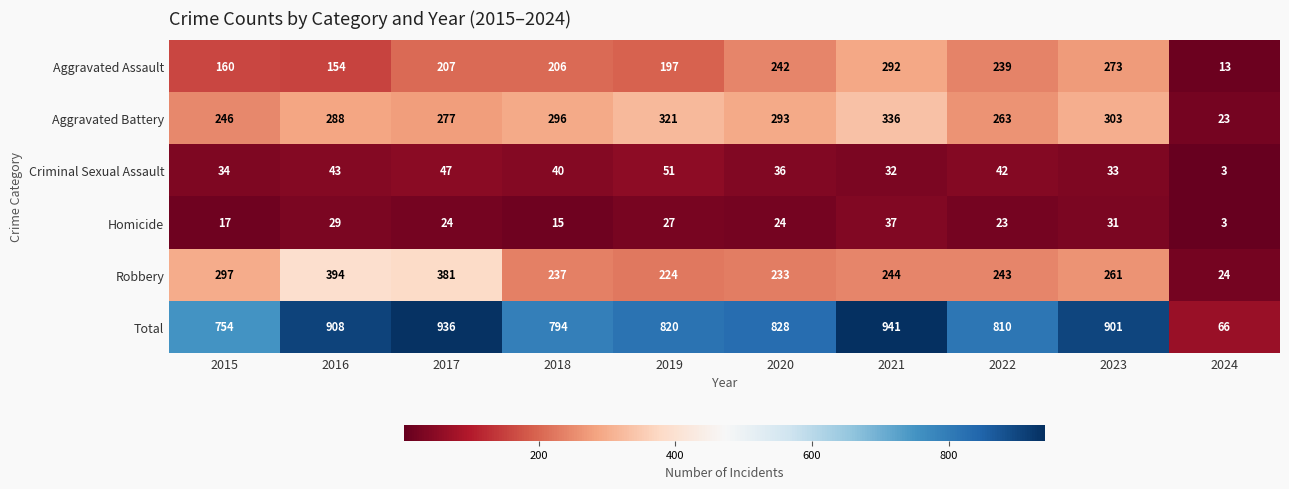

Rank the series at 2022 from lowest to highest value.

Homicide, Criminal Sexual Assault, Aggravated Assault, Robbery, Aggravated Battery, Total